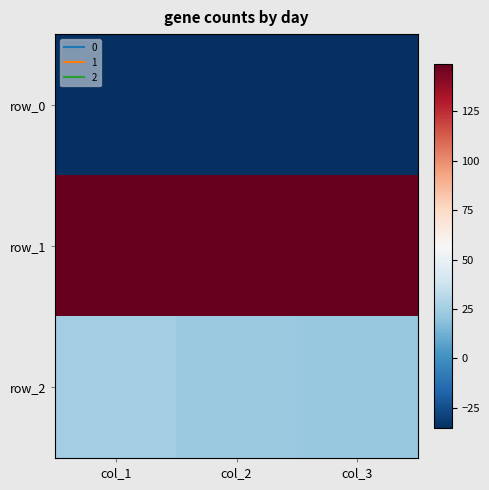

List the labels in order of row_0 value, smallest first.

col_1, col_2, col_3